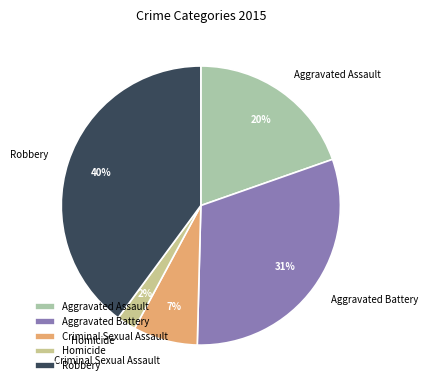

What is the largest slice in the pie chart?

Robbery